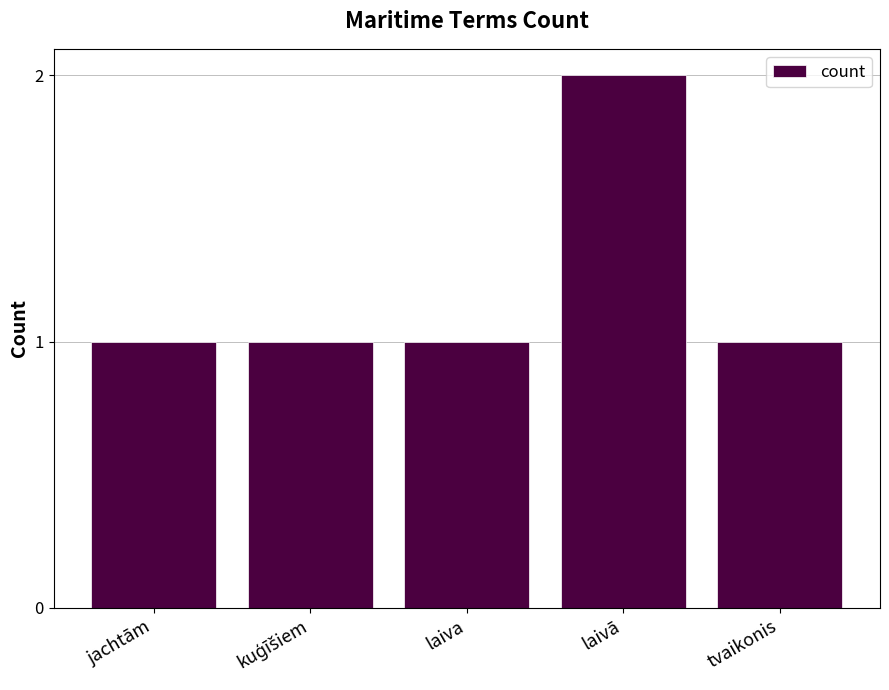

The value at tvaikonis is 2. True or false?

False